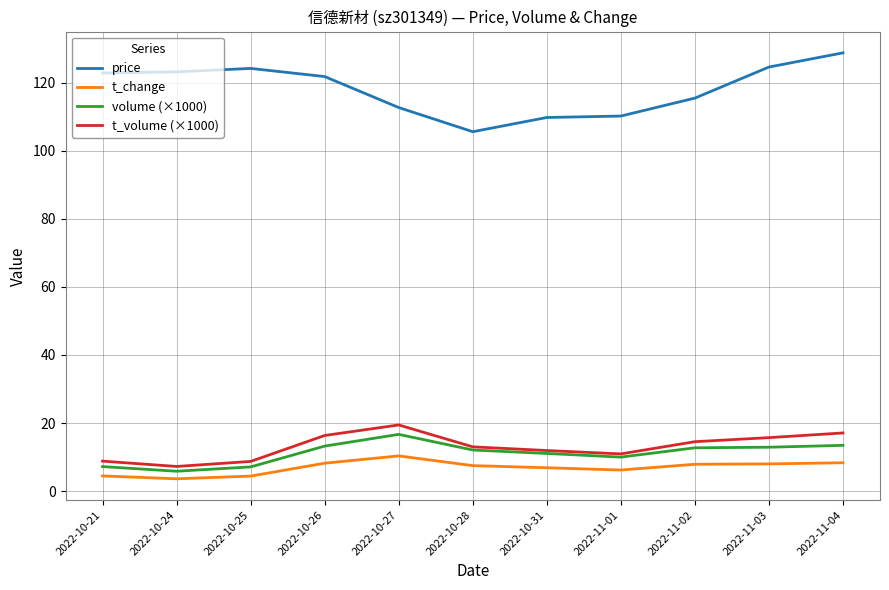

True or false: volume (×1000) and price intersect in this chart.

False